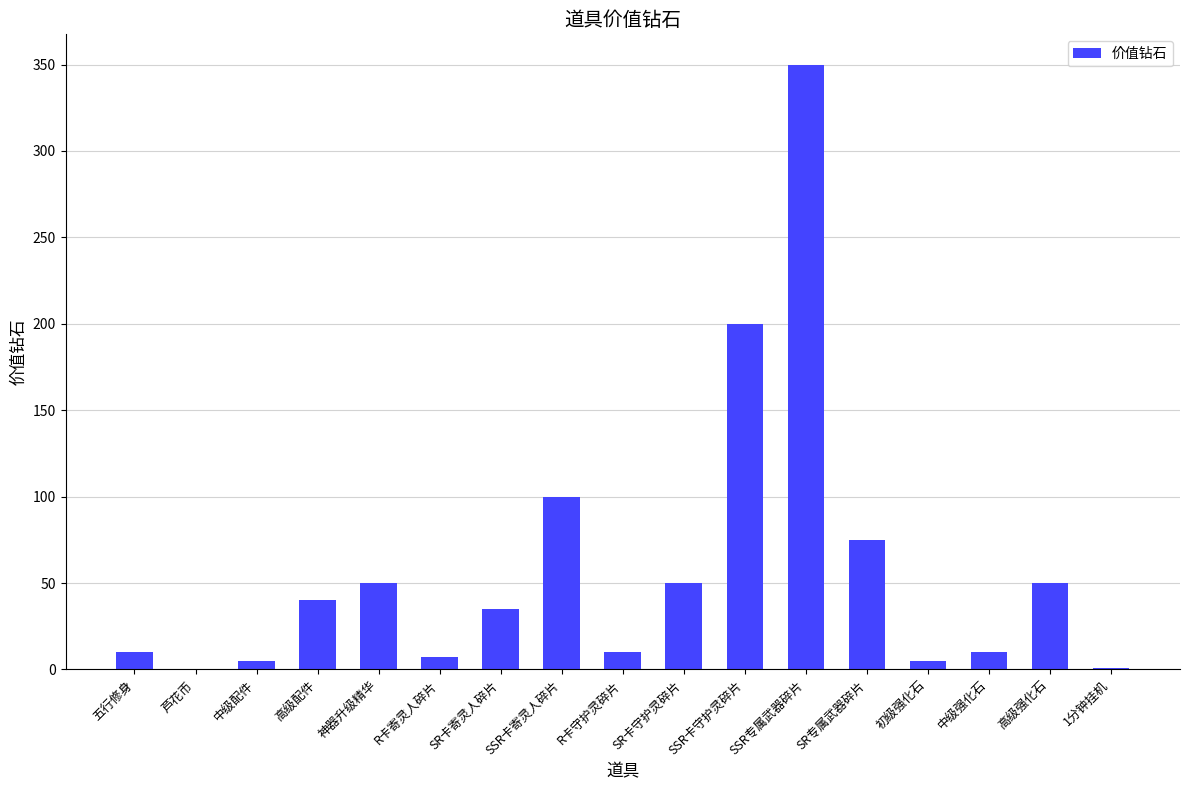

How many distinct data groups are displayed?

1